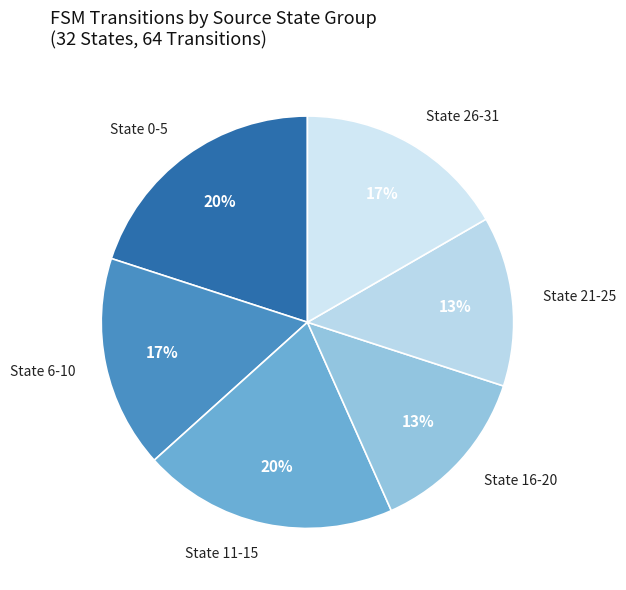

Is there any slice that represents more than half of the pie?

No